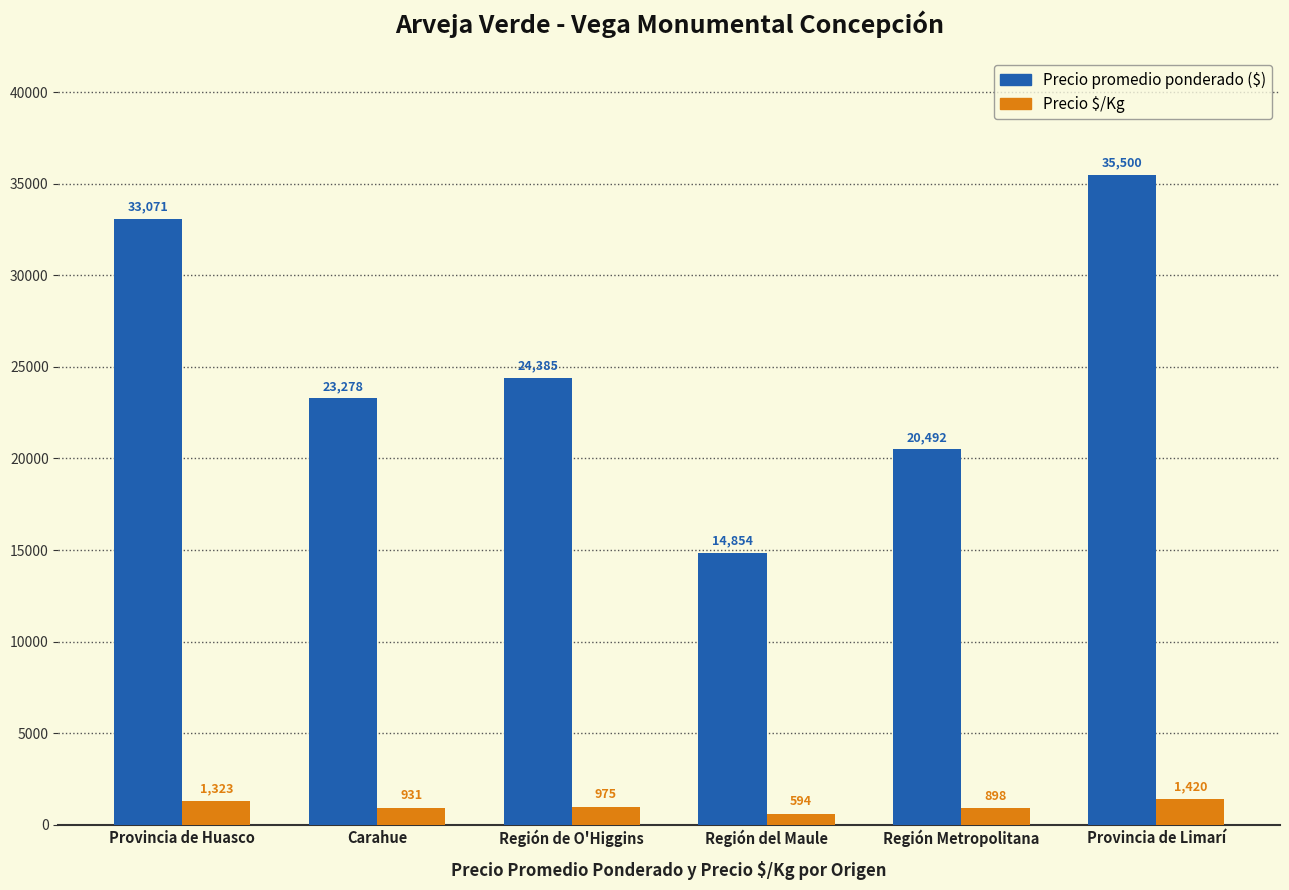

What is the smallest value displayed?

594